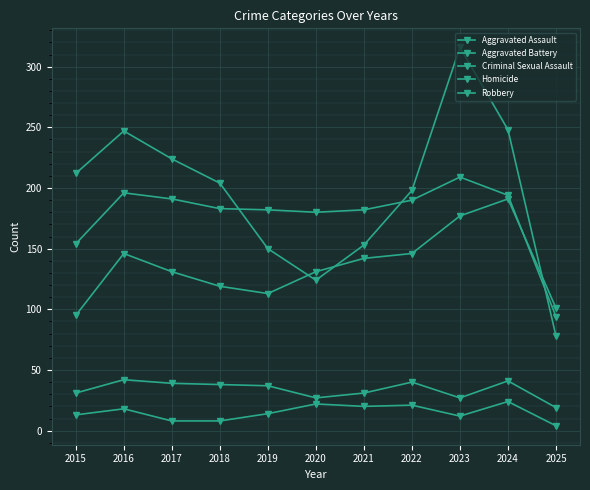

Does the chart have visible grid lines?

Yes